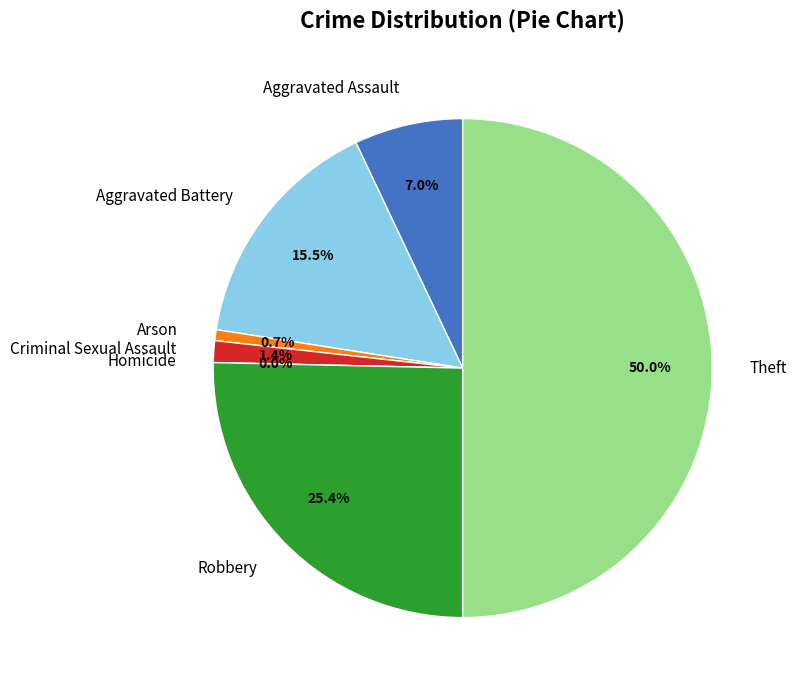

What is the change in value from Arson to Criminal Sexual Assault?

+1